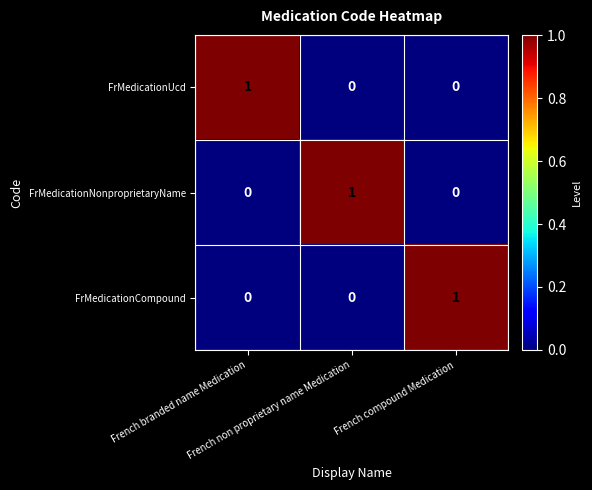

How many data points does each series have?

3